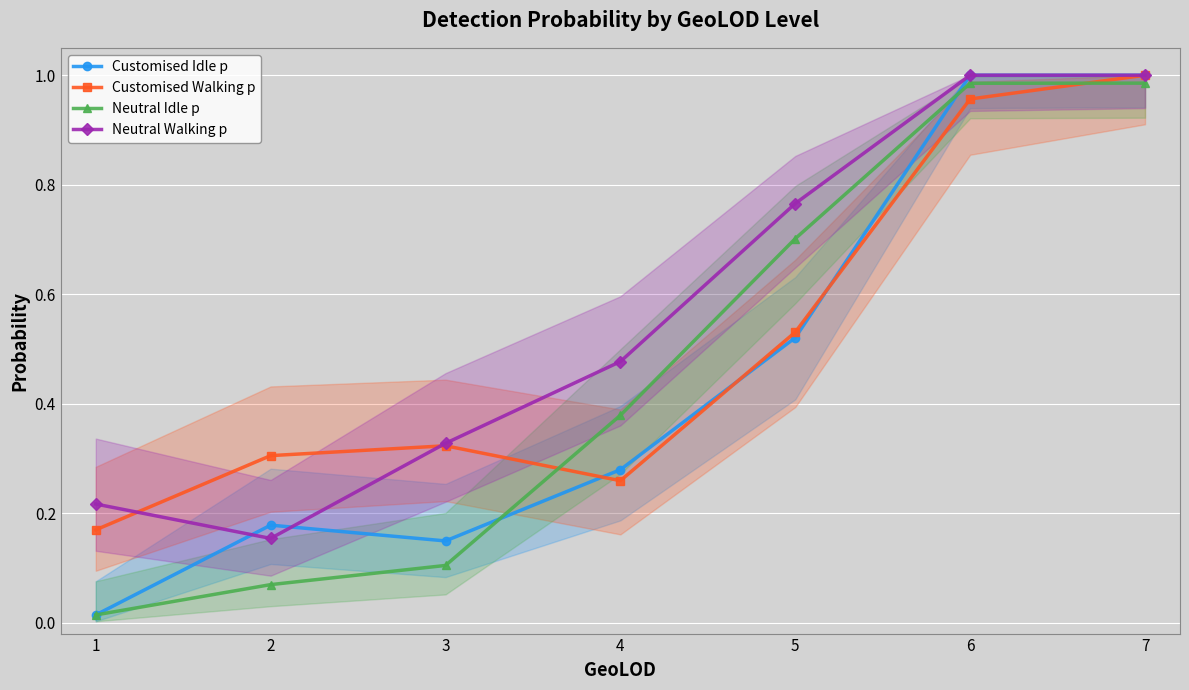

How many lines are shown in the chart?

4